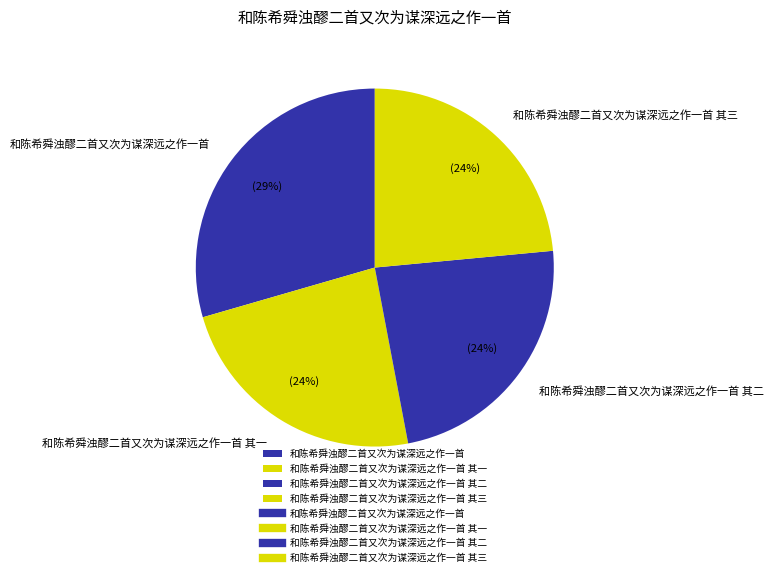

Which slice is the largest?

和陈希舜浊醪二首又次为谋深远之作一首